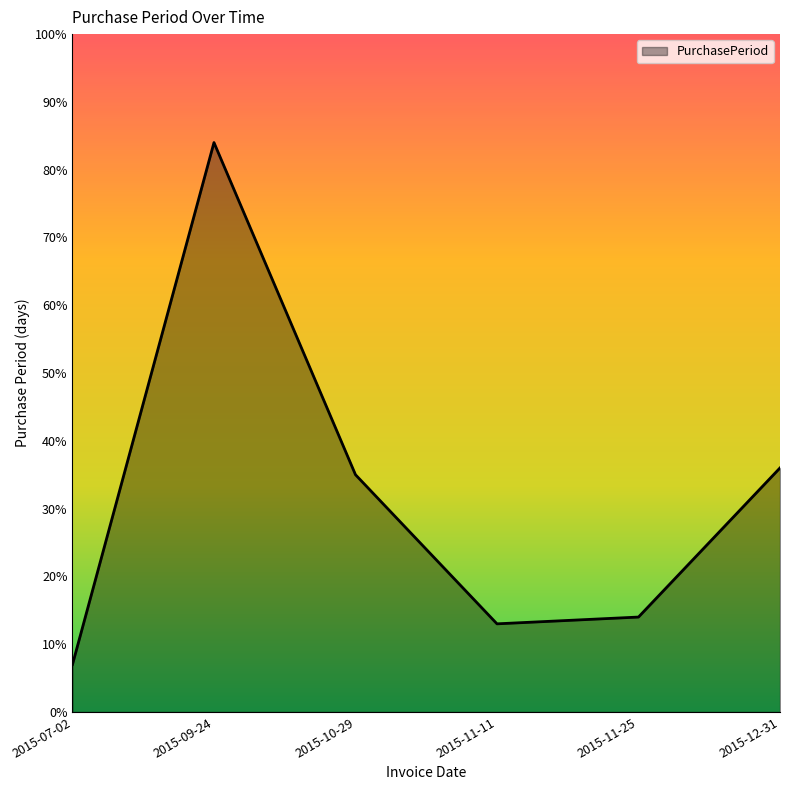

How many lines are shown in the chart?

1